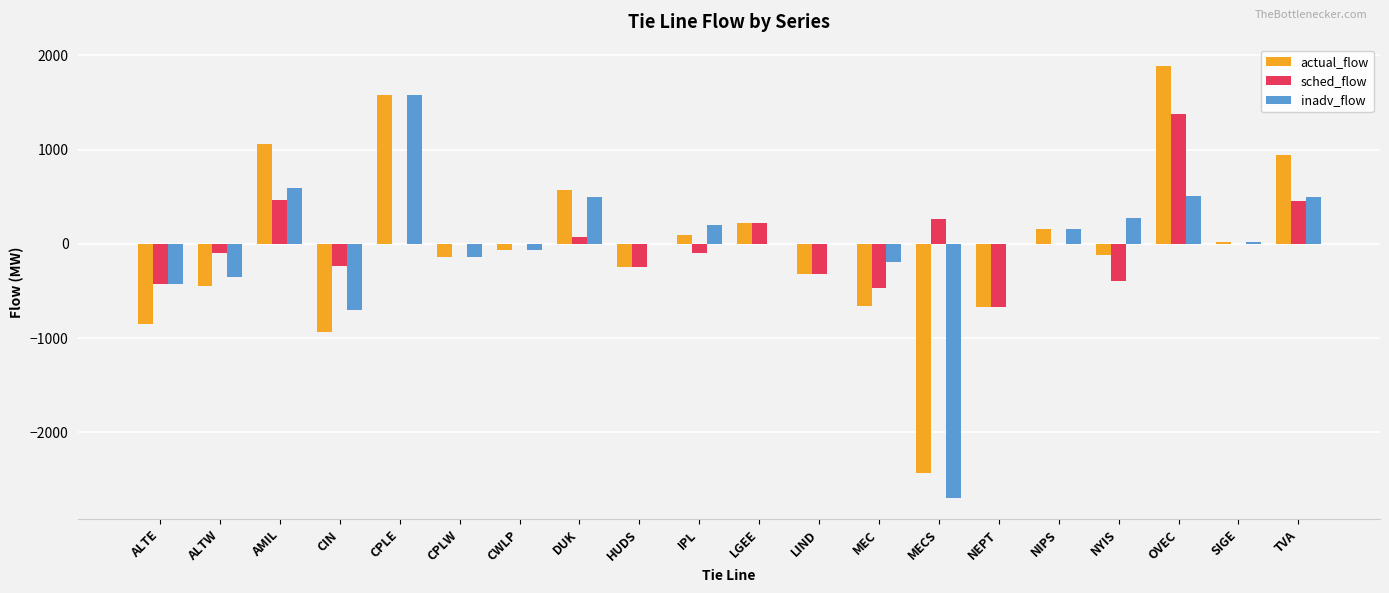

True or false: actual_flow has a value of 1884 at OVEC.

True